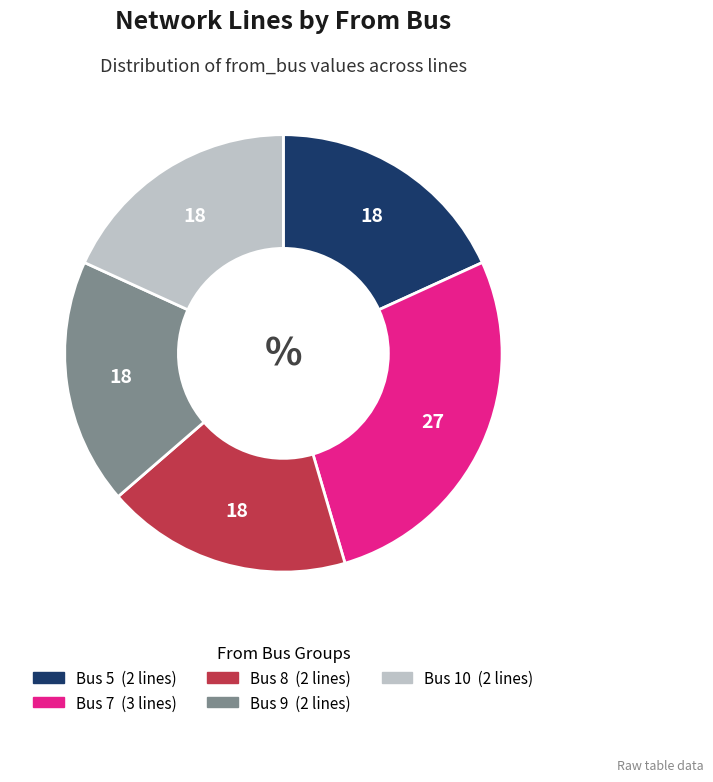

Is there any slice that represents more than half of the pie?

No